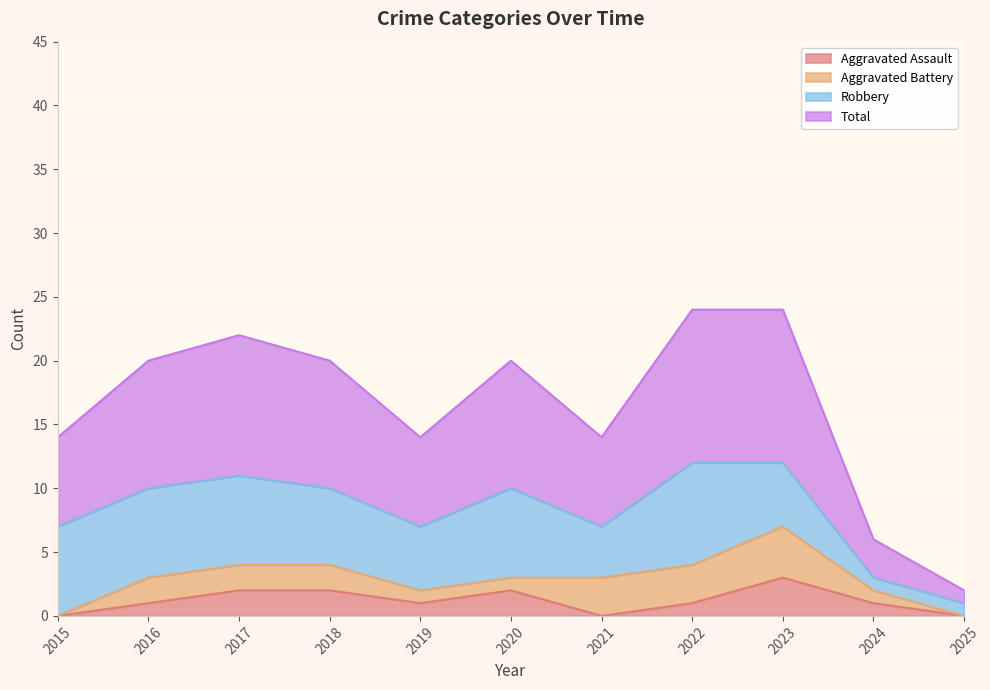

True or false: Aggravated Assault has more than 2 points higher than both neighbors.

False